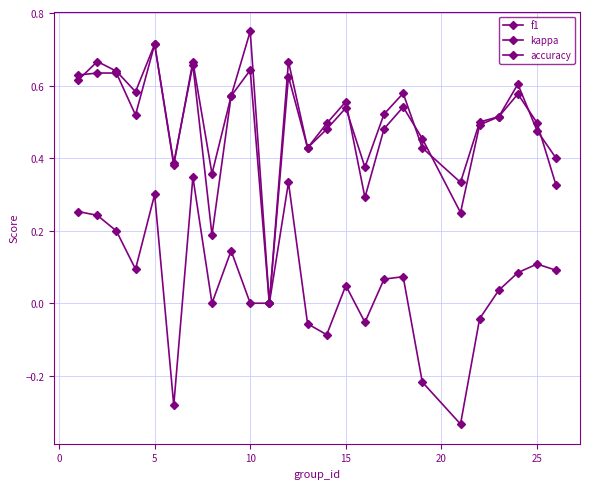

True or false: kappa and accuracy cross at least once.

False